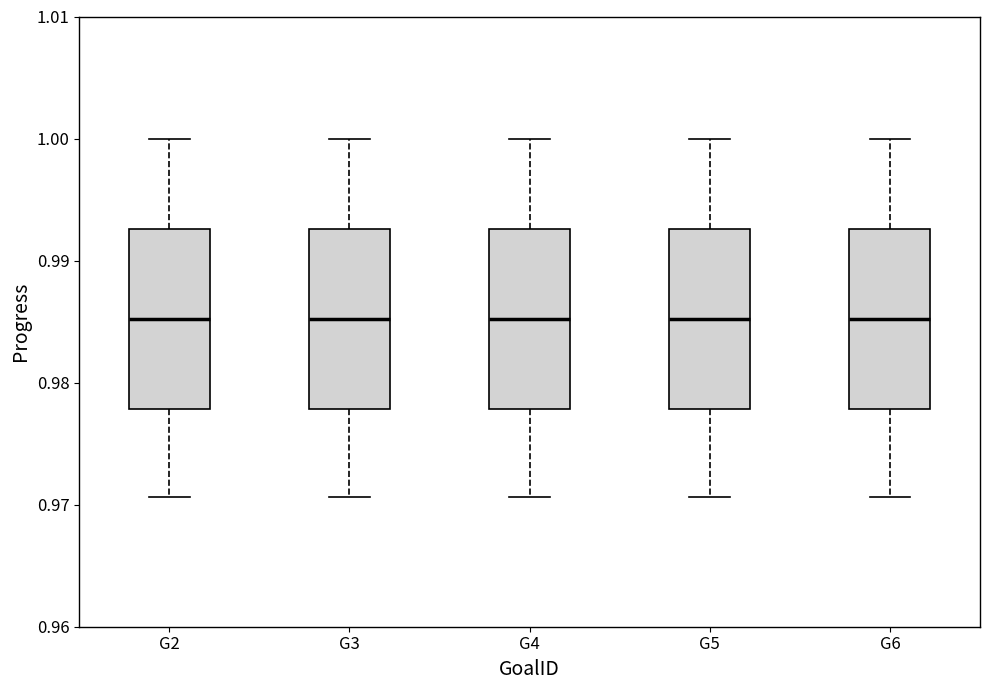

Reading left to right, read every box against the y-axis: the position of its median line, the range the box covers, and the ends of its whiskers. The values are not printed on the chart, so give them approximately, as read against the axis.

G2: median 0.985, box 0.978 to 0.993, whiskers 0.971 to 1.000
G3: median 0.985, box 0.978 to 0.993, whiskers 0.971 to 1.000
G4: median 0.985, box 0.978 to 0.993, whiskers 0.971 to 1.000
G5: median 0.985, box 0.978 to 0.993, whiskers 0.971 to 1.000
G6: median 0.985, box 0.978 to 0.993, whiskers 0.971 to 1.000